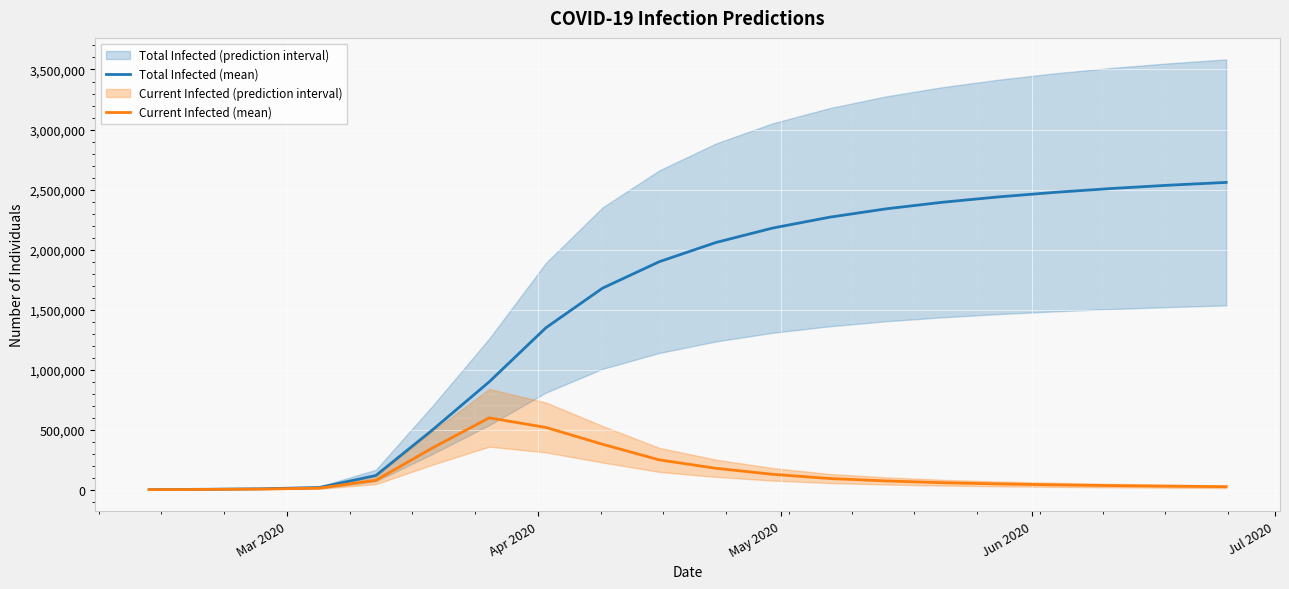

What is the highest value of the Total Infected (mean) series?

2560000